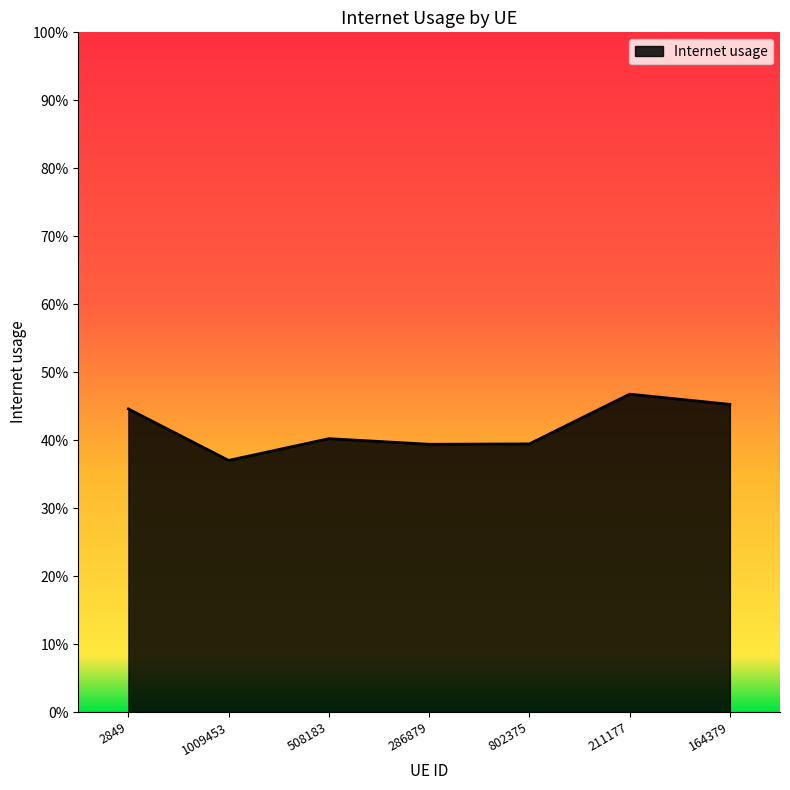

Does the chart display data point markers on the line(s)?

No